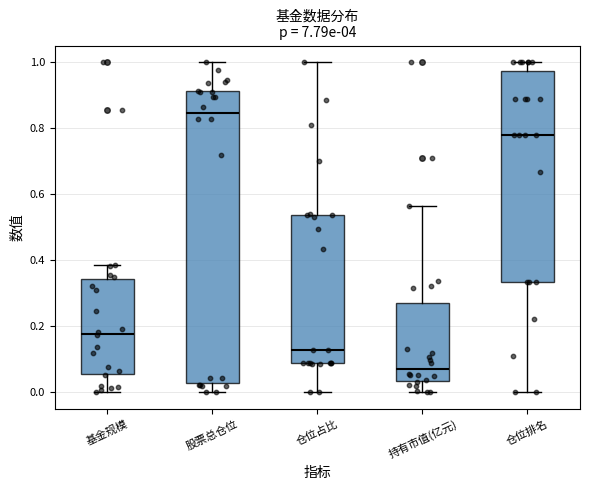

Where does the upper whisker of the box for 仓位占比 end on the y-axis? The values are not printed on the chart, so give them approximately, as read against the axis.

1.00